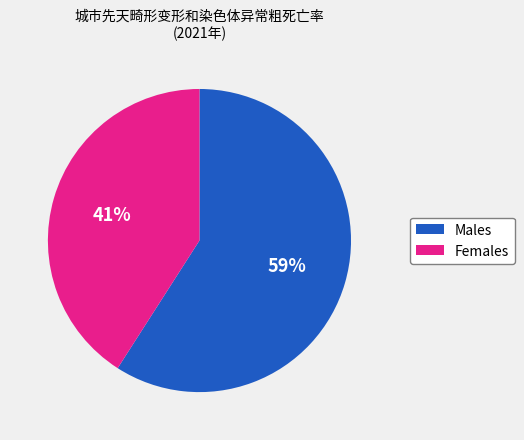

How many segments does this pie chart have?

2